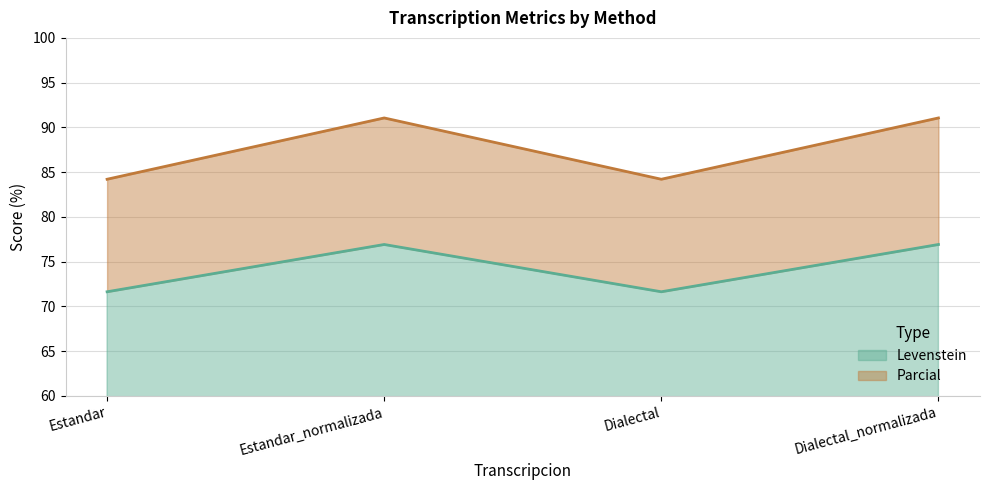

What is the difference between the Parcial values at Estandar and Estandar_normalizada?

6.8